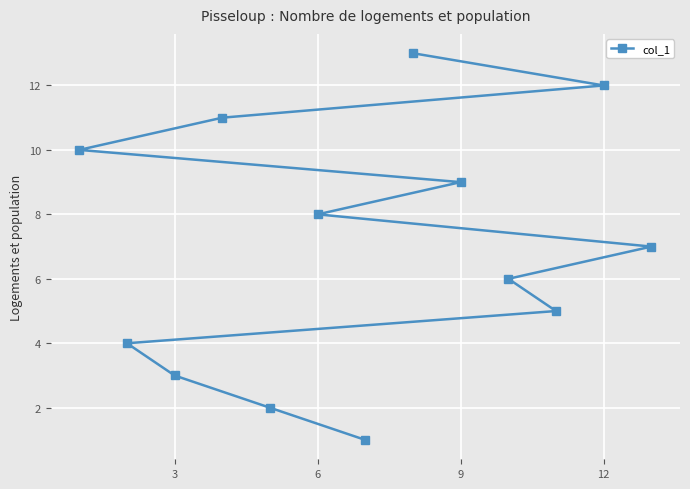

Is this an area chart (filled region under the line)?

No